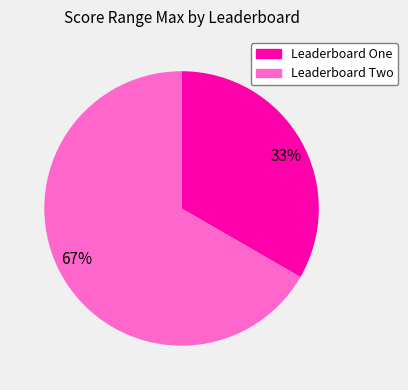

How many segments does this pie chart have?

2